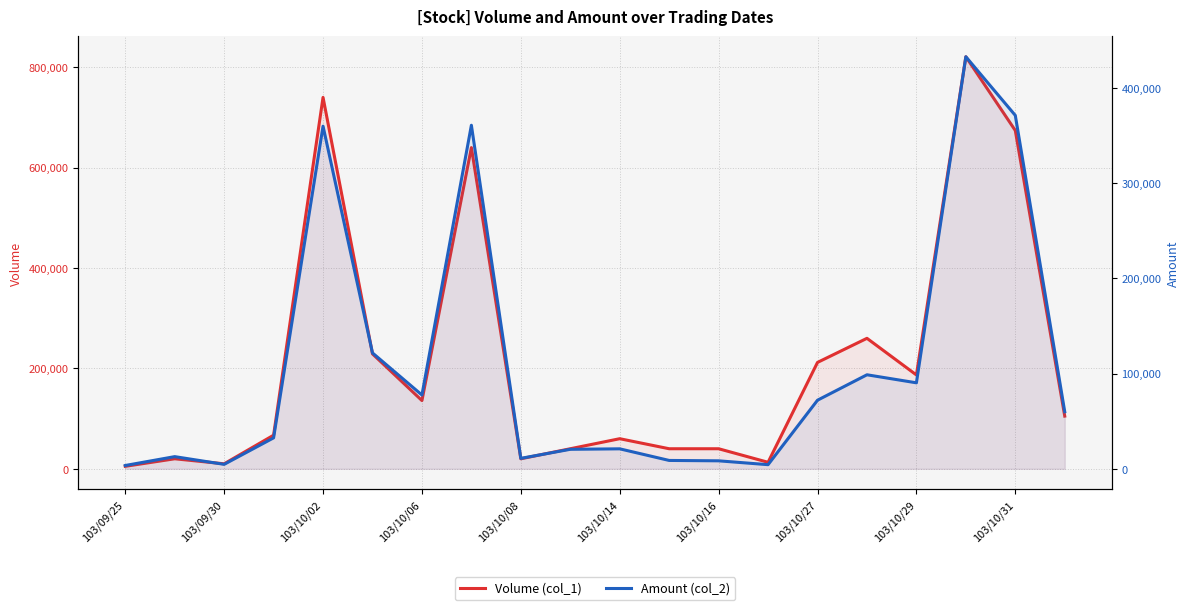

Is it true that Amount (col_2) equals 626894 at 17?

False